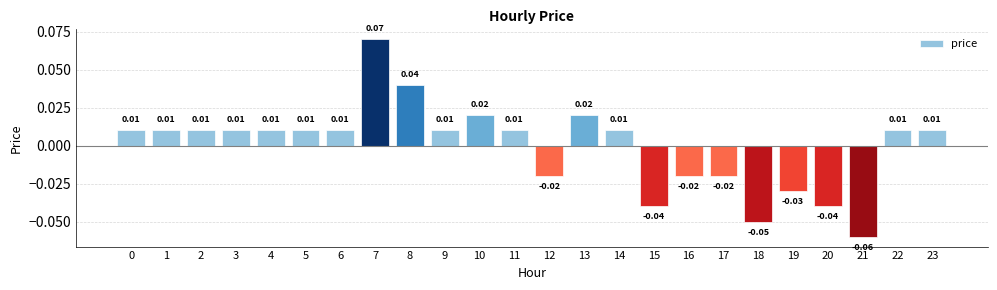

Which has a higher value, 7 or 11?

7